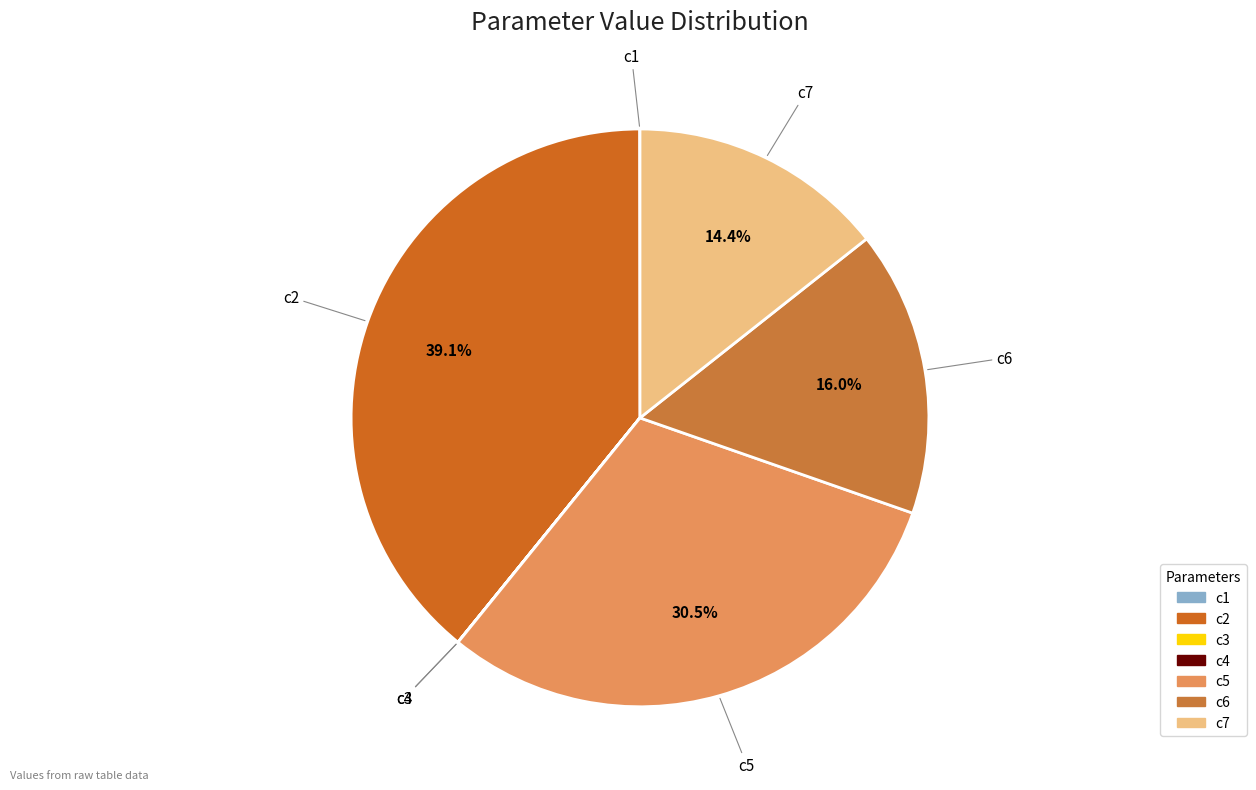

Is there a majority slice in this chart?

No